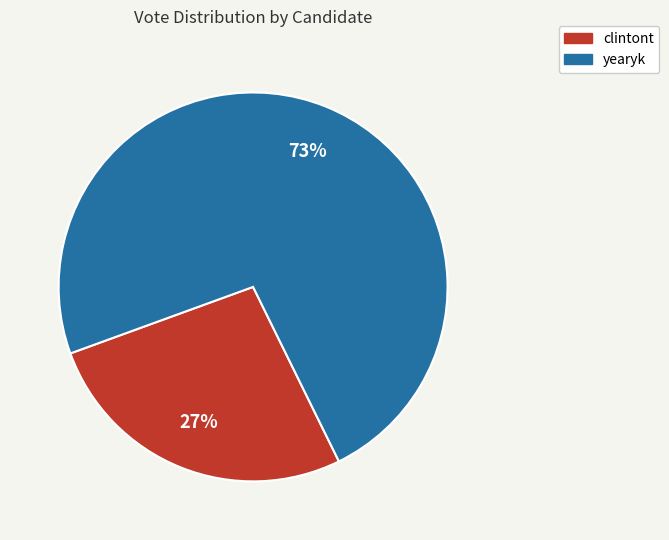

True or false: clintont accounts for 27% of the total.

True